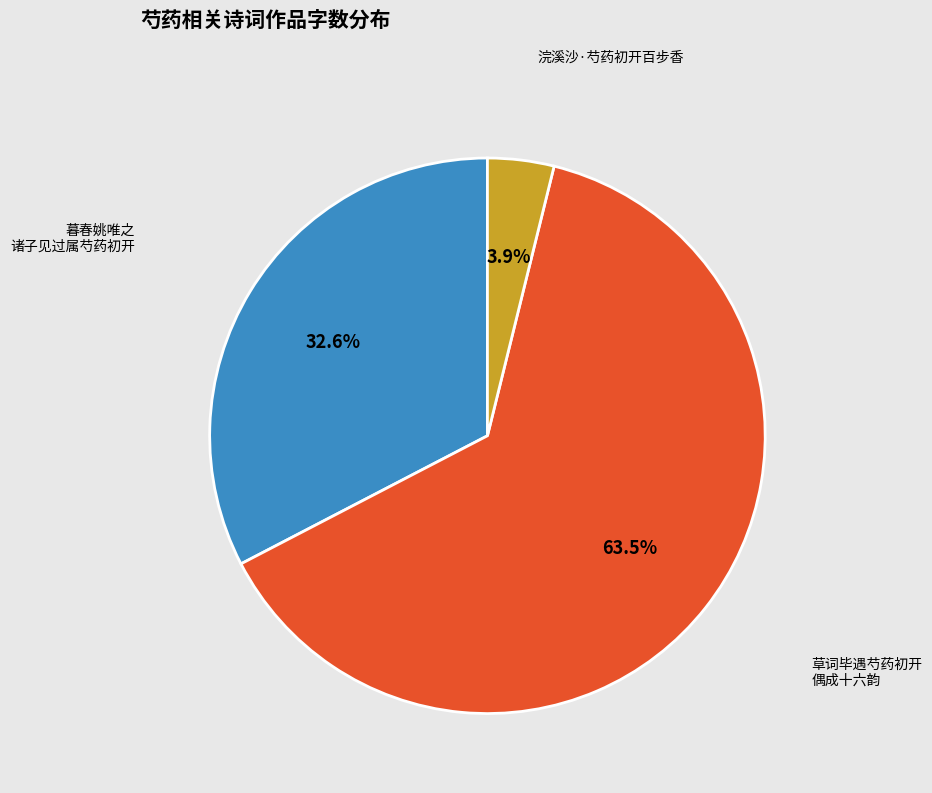

What percentage do 浣溪沙·芍药初开百步香 and 暮春姚唯之 诸子见过属芍药初开 together represent?

36.5%